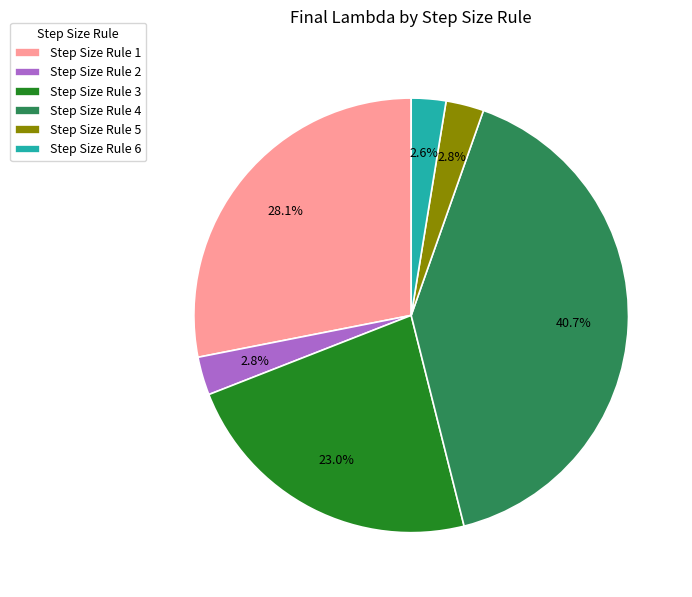

Count the number of slices in the pie.

6